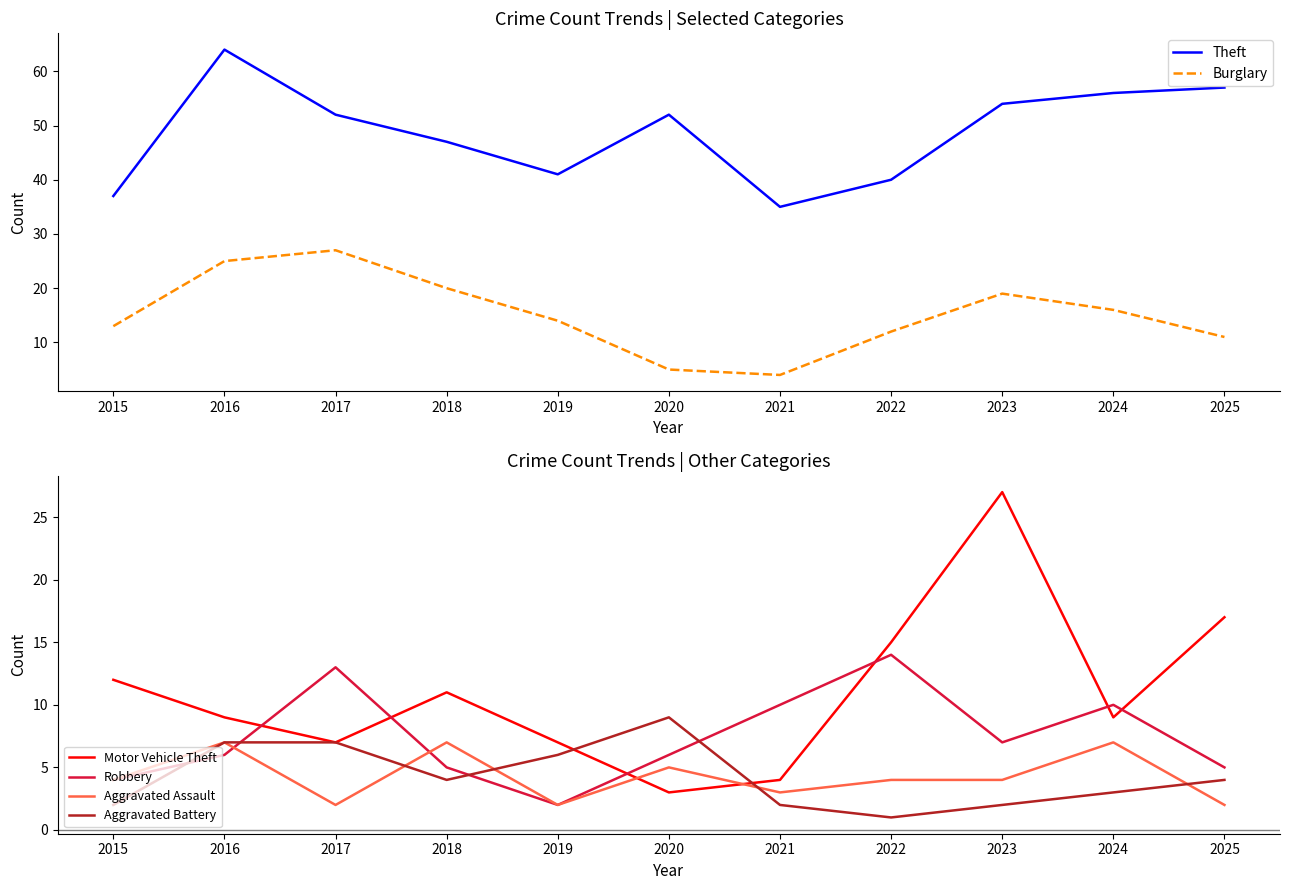

Which series changed the most between 2021 and 2022?

Motor Vehicle Theft